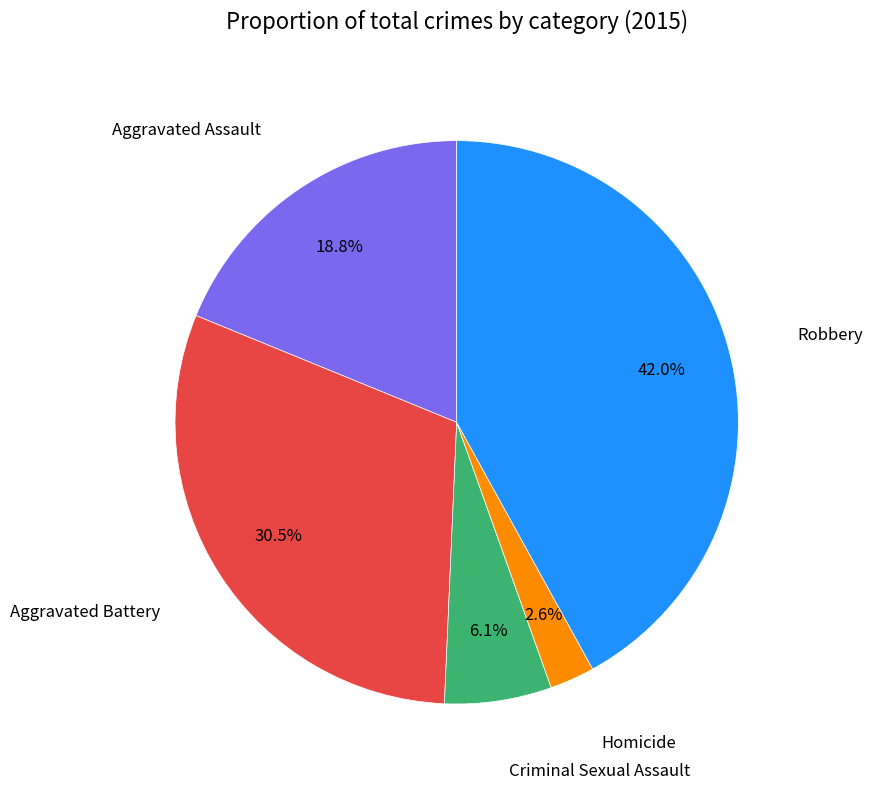

Is there any slice that represents more than half of the pie?

No